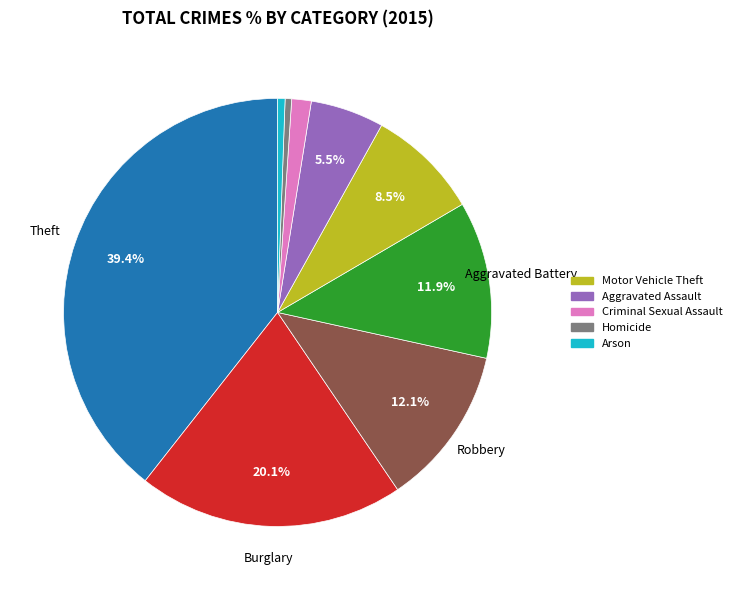

Count the number of slices in the pie.

9